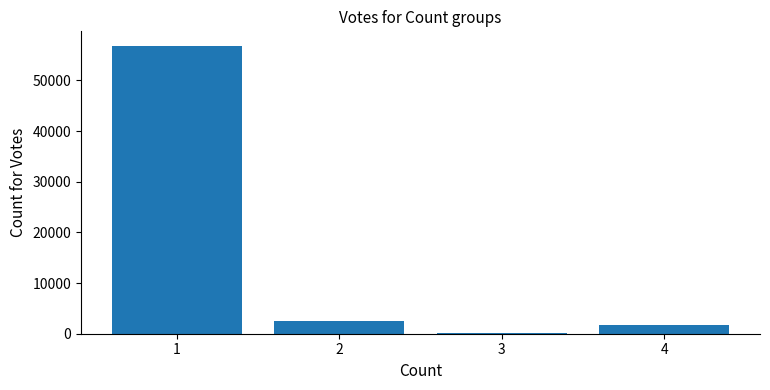

Reading right to left, extract all data points from this chart.

4=1761	3=220	2=2444	1=56832